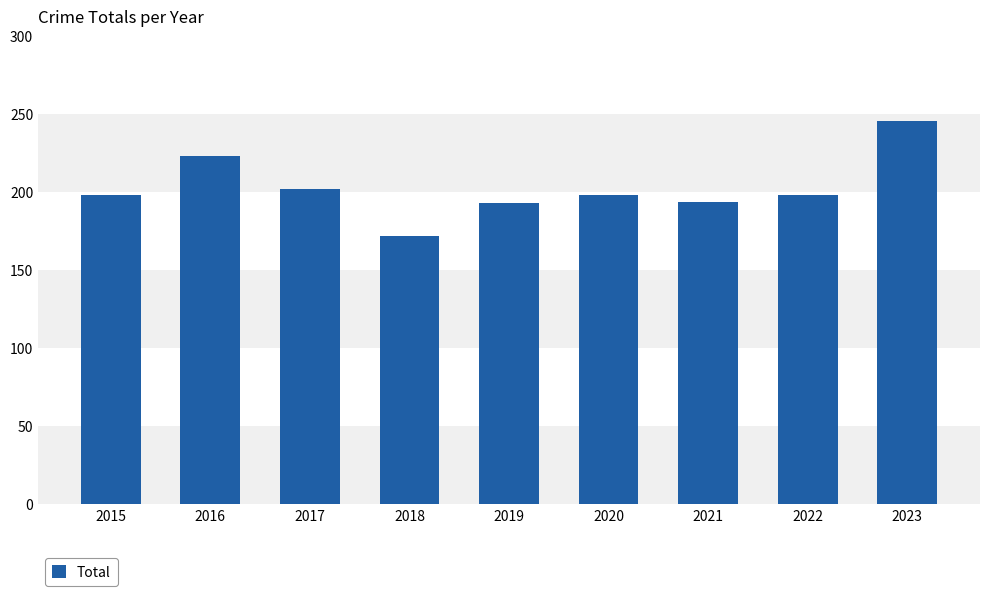

What is the difference between the maximum and minimum values?

74